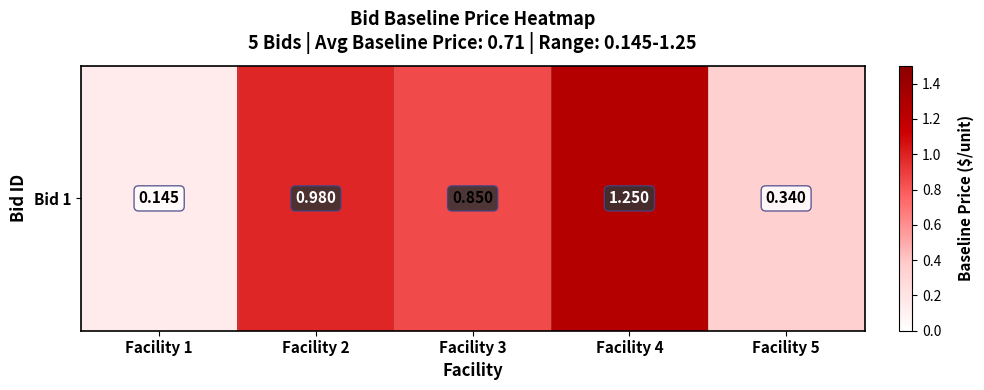

The value at Facility 2 is 1.4. True or false?

False